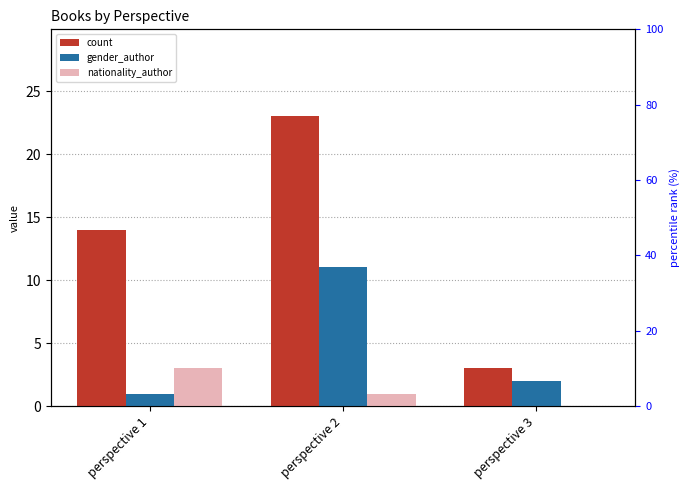

How many values in the nationality_author series are below 1?

1